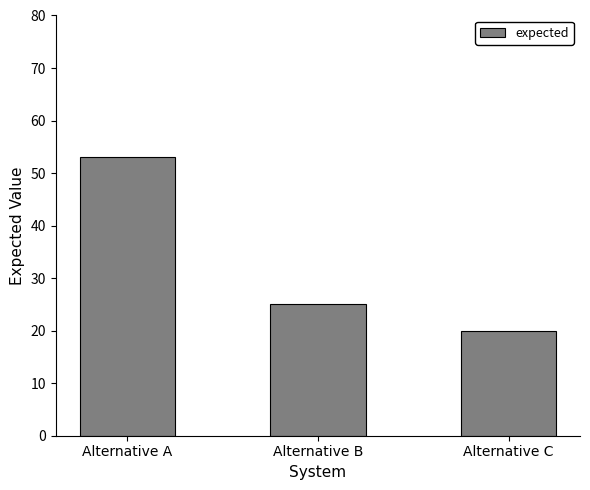

What is the maximum value shown in the chart?

53